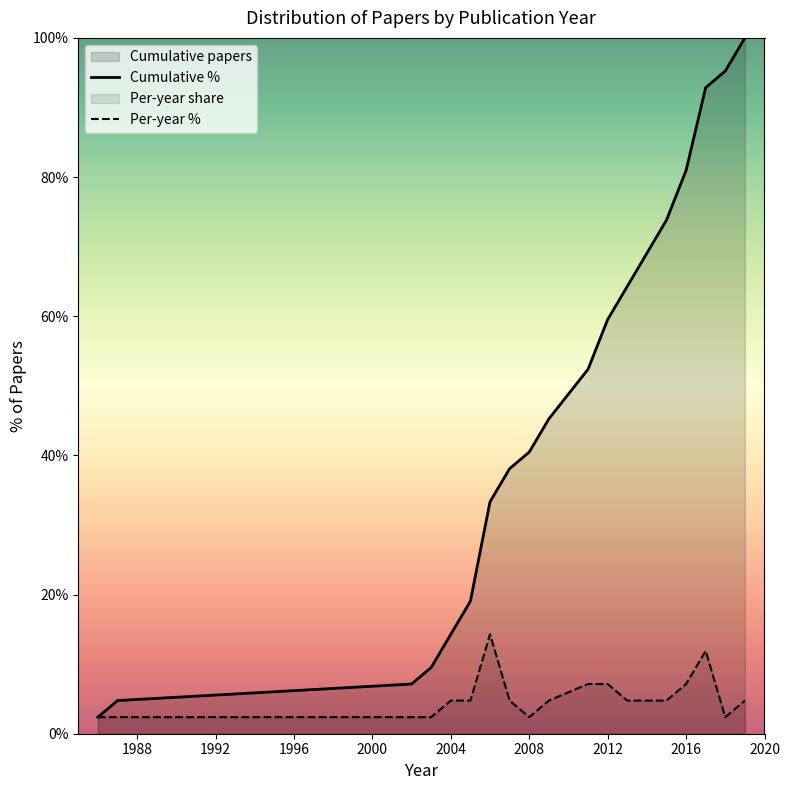

List the series in order of their peak value, lowest first.

Per-year %, Cumulative %